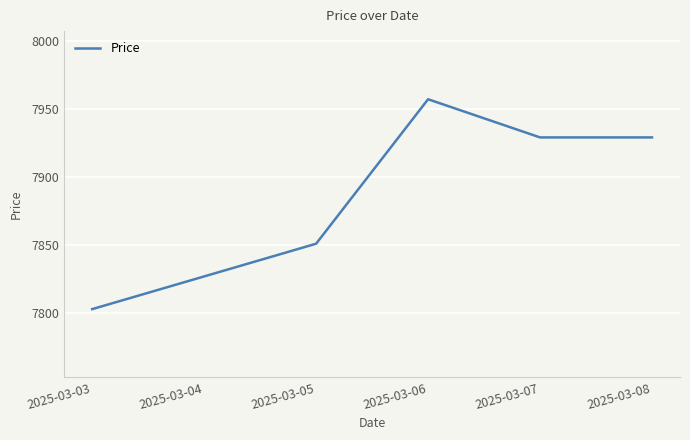

At which label is the value closest to 7880?

2025-03-05